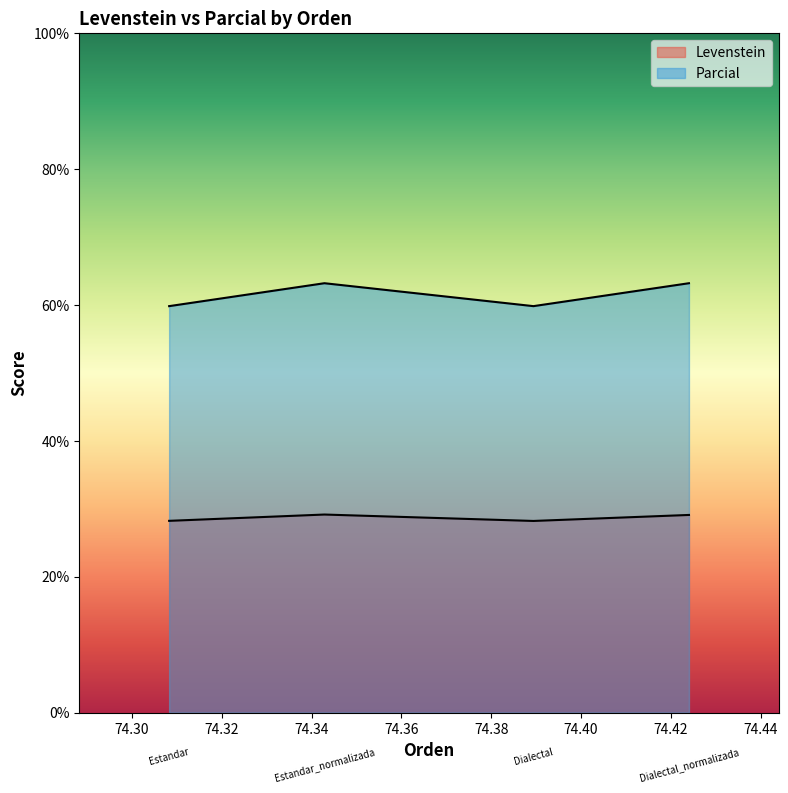

True or false: Parcial and Levenstein intersect in this chart.

False